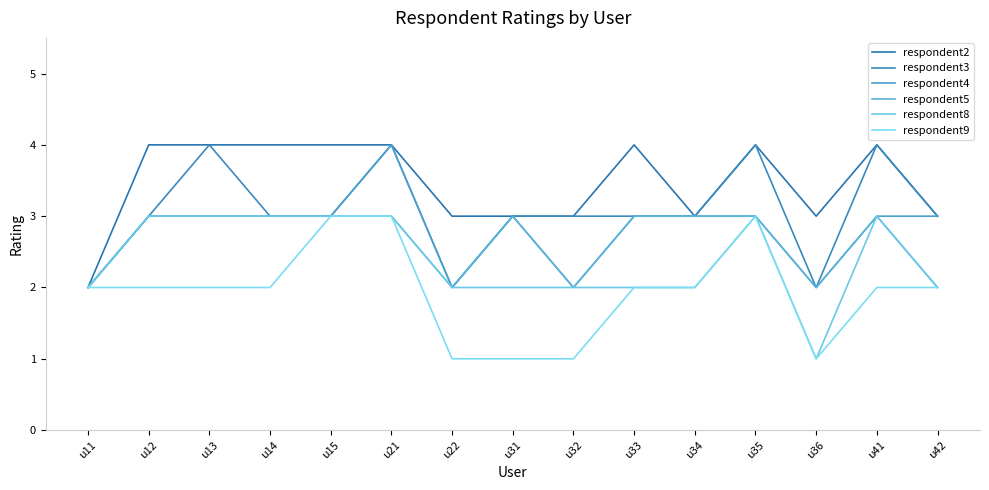

Does the chart display data point markers on the line(s)?

No